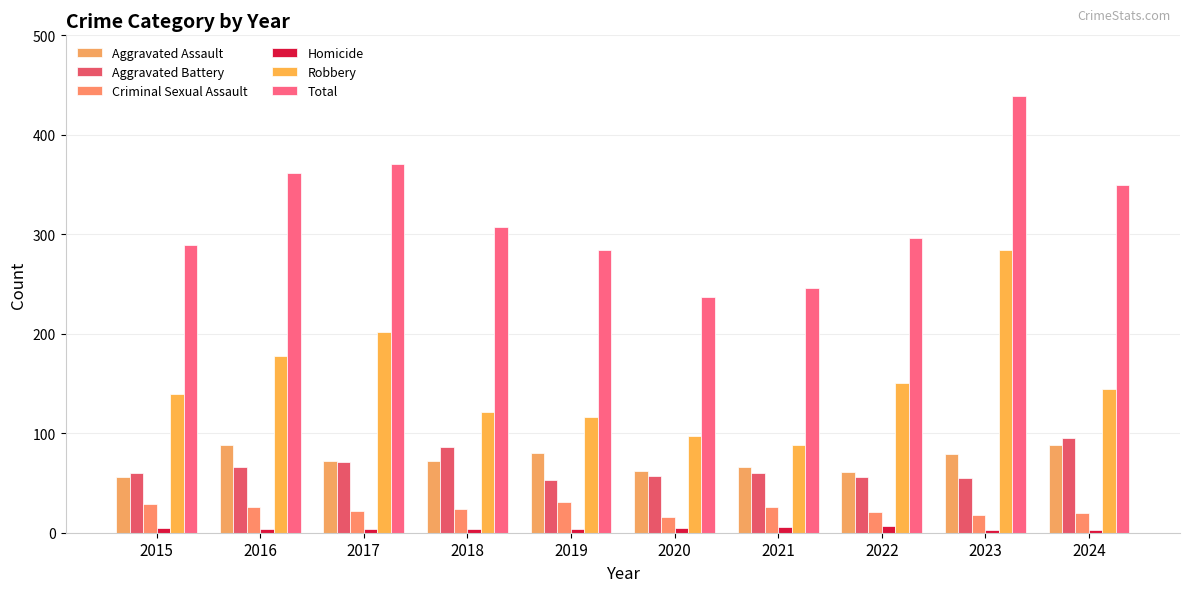

How many series are shown in this chart?

6